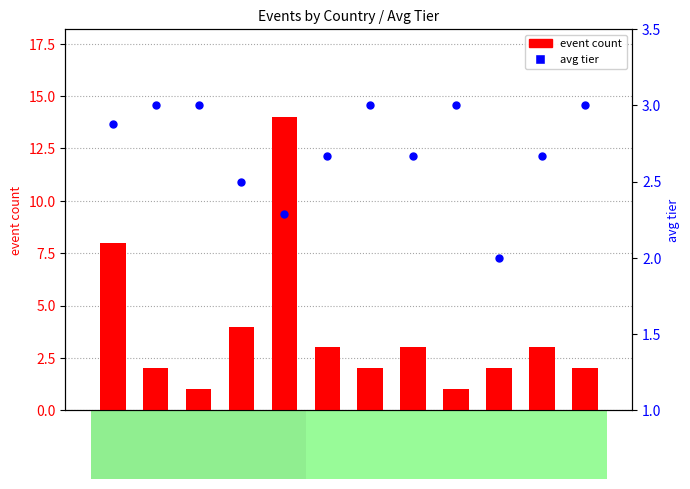

What is the total value across all series at SA?

5.0